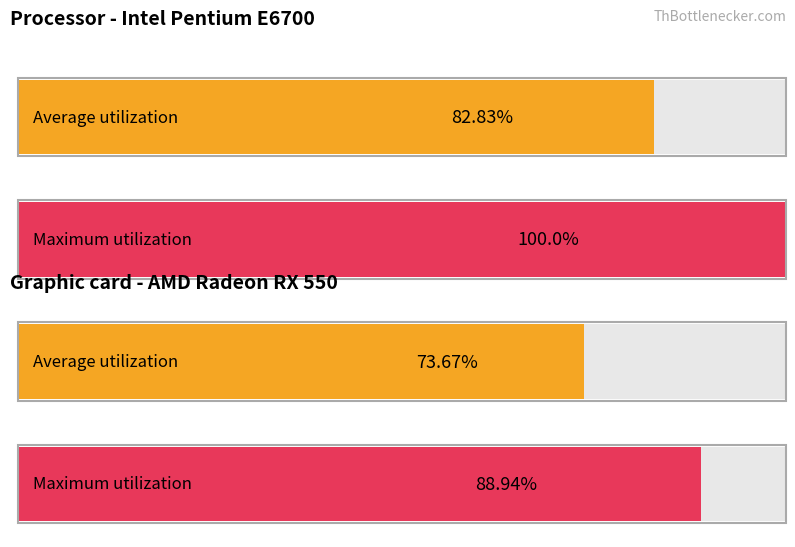

List the series in order of their overall mean, highest first.

Maximum utilization, Average utilization